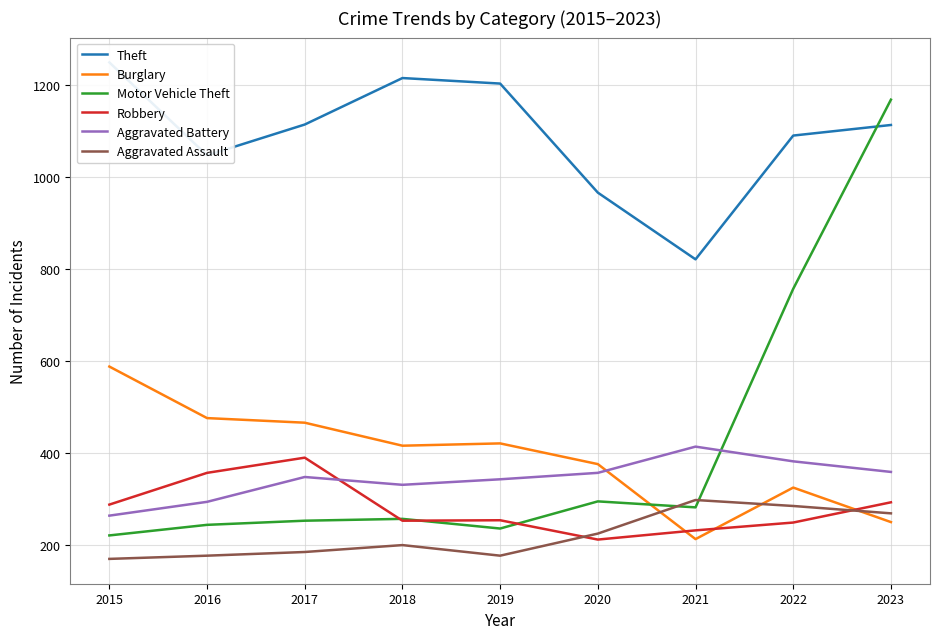

How many values in the Robbery series are below 254?

4